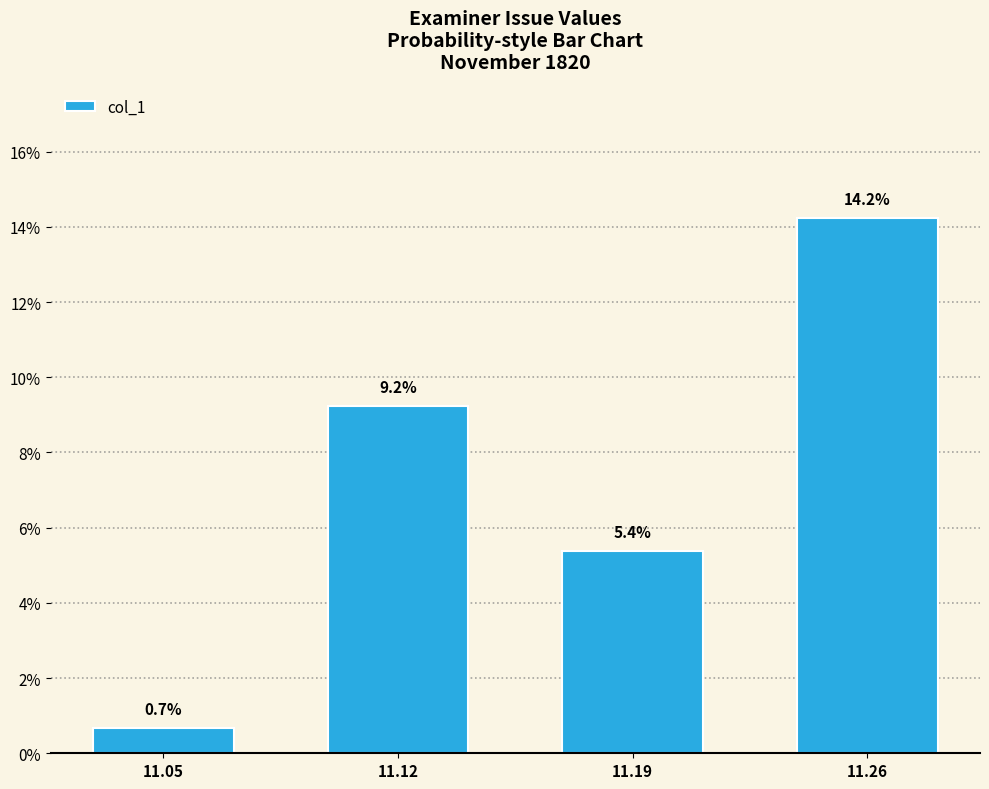

Rank the categories by value from highest to lowest.

11.26, 11.12, 11.19, 11.05